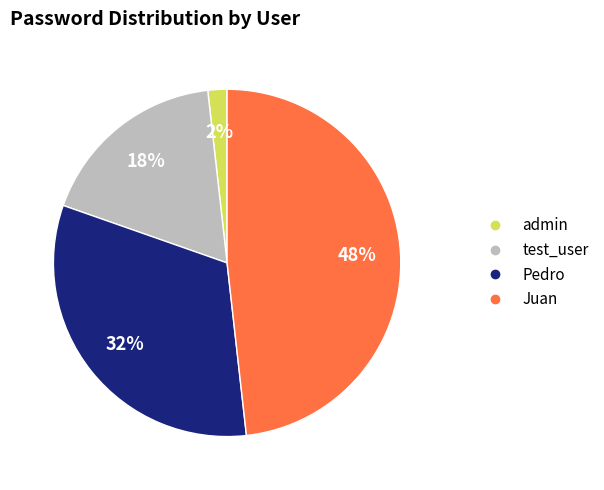

To the nearest percent, what is the difference between the largest and smallest slice percentages?

46%